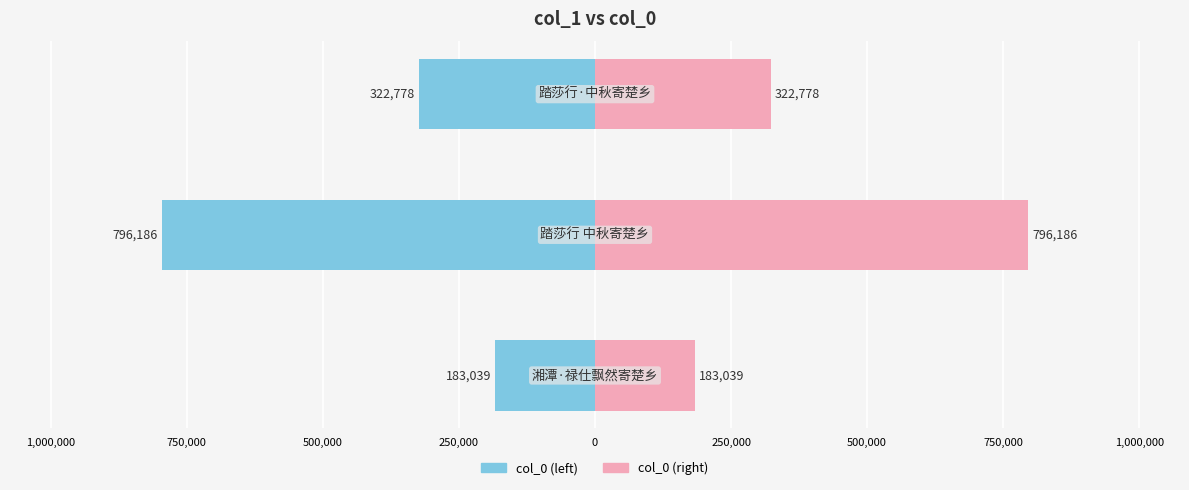

What is the maximum value for col_0 (right)?

796186